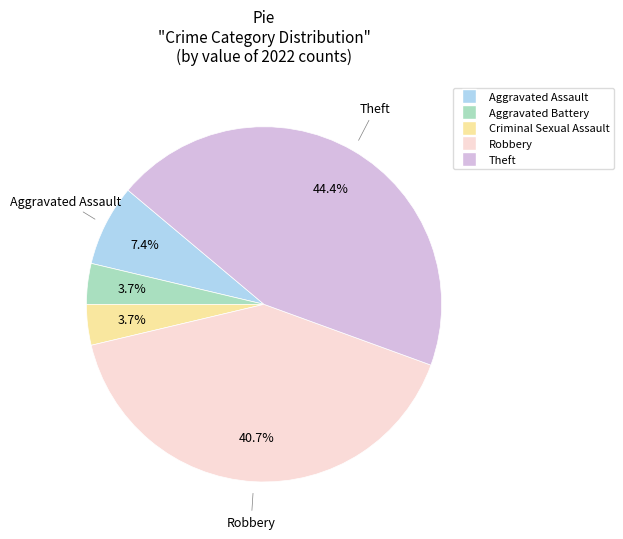

Which slice is the largest?

Theft